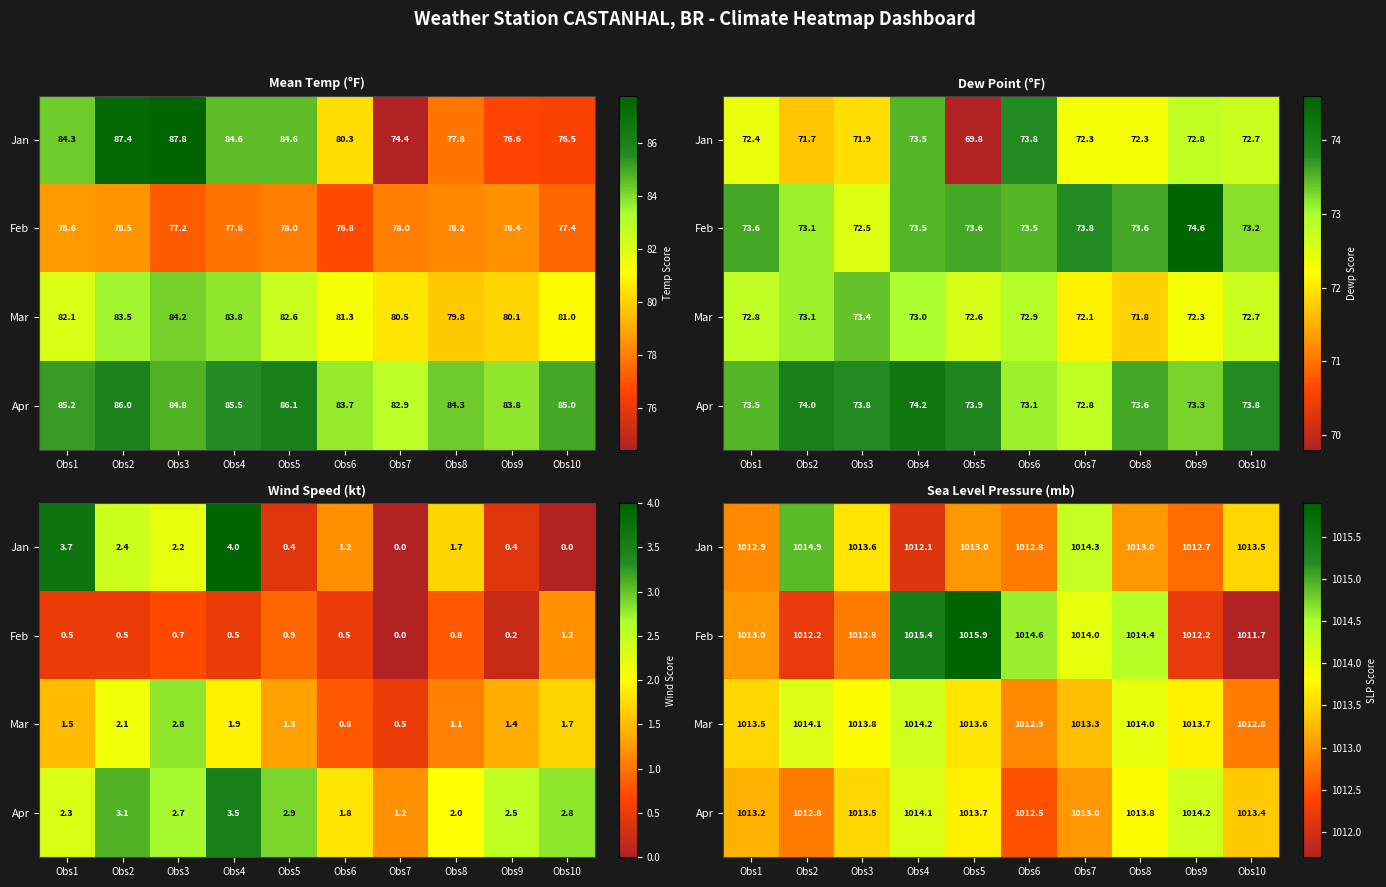

Where does the Apr series first go above 1013?

Obs1